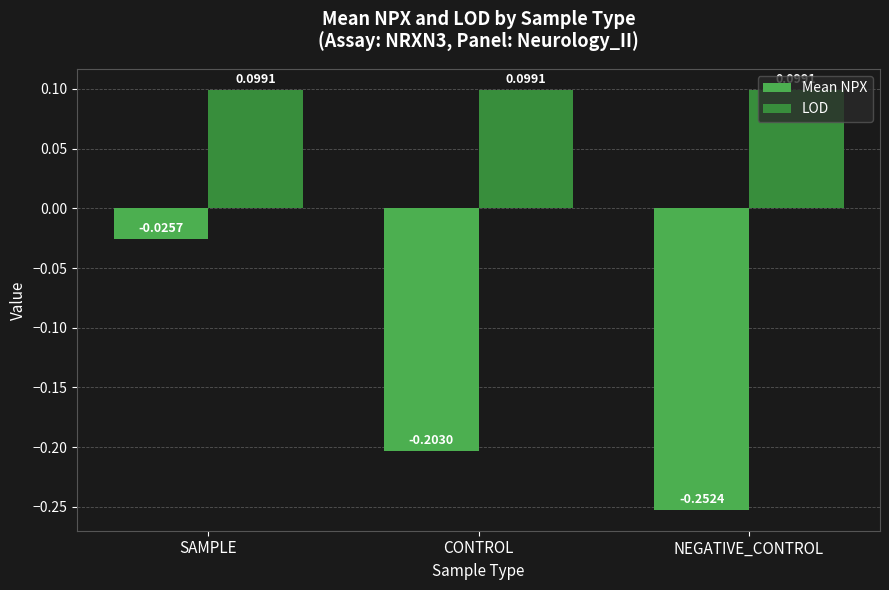

Which series has the largest range (max minus min)?

Mean NPX